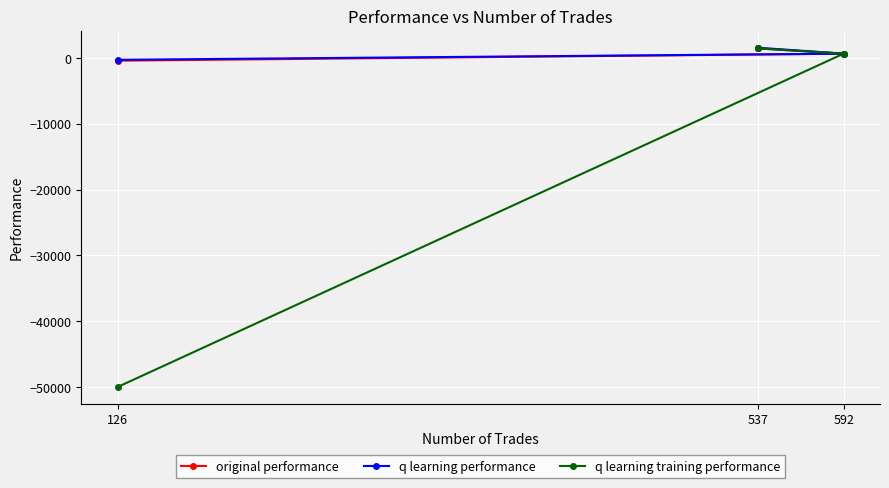

How many data points in original performance are less than 645?

1